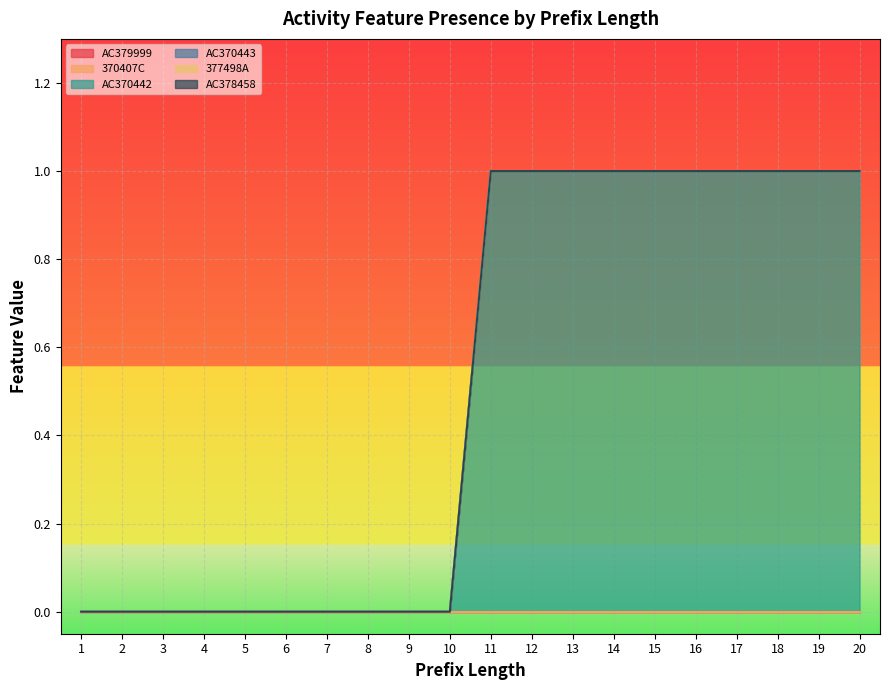

Reading left to right, extract all data points from this chart.

AC379999: 0	0	0	0	0	0	0	0	0	0	0	0	0	0	0	0	0	0	0	0
370407C: 0	0	0	0	0	0	0	0	0	0	0	0	0	0	0	0	0	0	0	0
AC370442: 0	0	0	0	0	0	0	0	0	0	1	1	1	1	1	1	1	1	1	1
AC370443: 0	0	0	0	0	0	0	0	0	0	0	0	0	0	0	0	0	0	0	0
377498A: 0	0	0	0	0	0	0	0	0	0	0	0	0	0	0	0	0	0	0	0
AC378458: 0	0	0	0	0	0	0	0	0	0	0	0	0	0	0	0	0	0	0	0